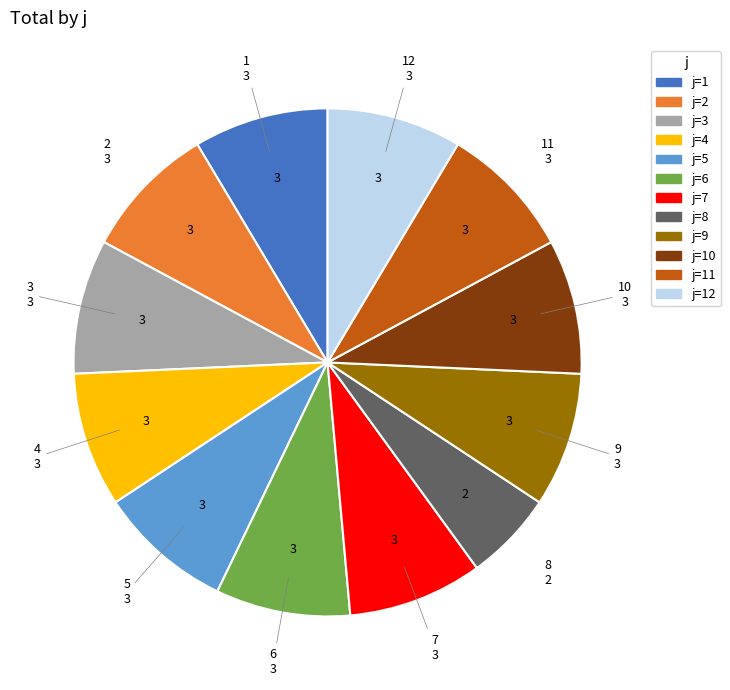

What percentage is the 10 slice, to the nearest percent?

9%